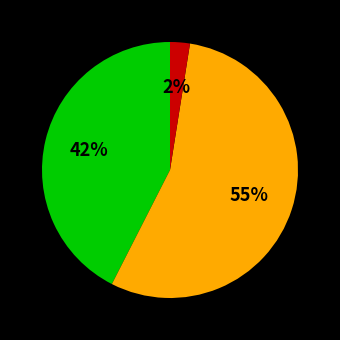

Is there a majority slice in this chart?

Yes